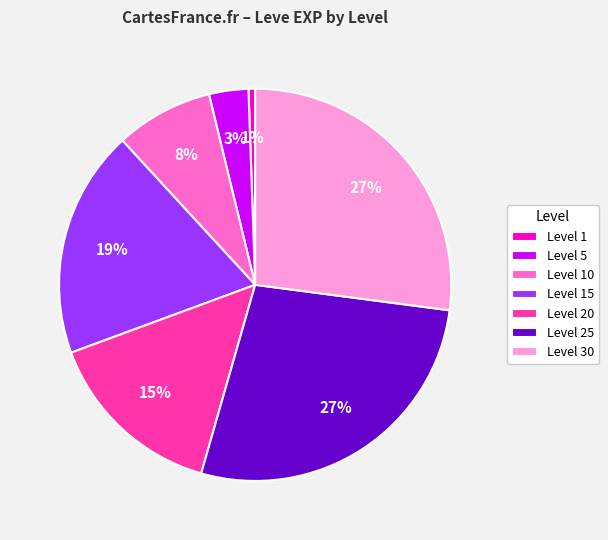

Between Level 30 and Level 1, which is larger?

Level 30